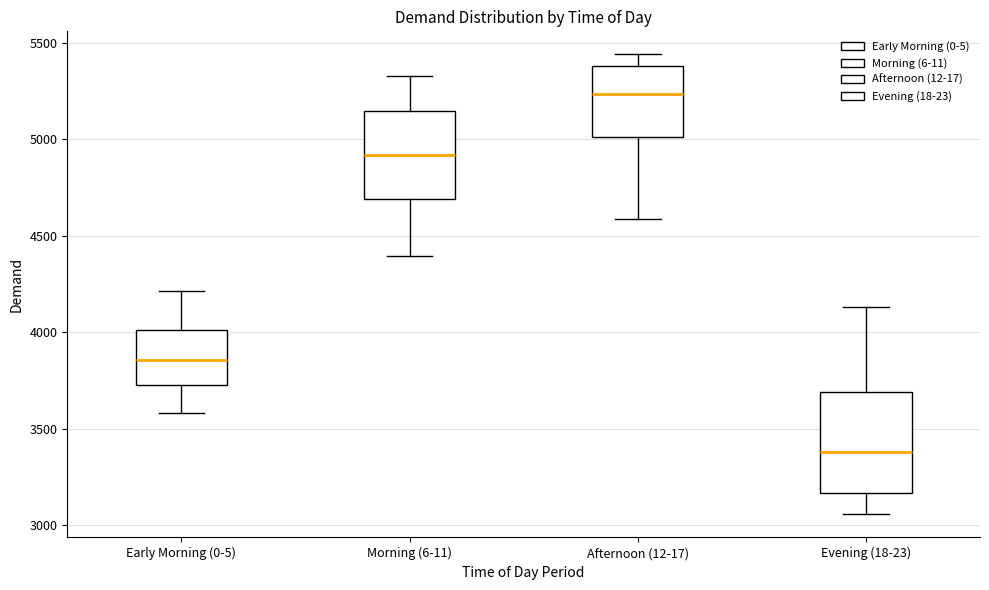

Reading left to right, read every box against the y-axis: the position of its median line, the range the box covers, and the ends of its whiskers. The values are not printed on the chart, so give them approximately, as read against the axis.

Early Morning (0-5): median 3850, box 3750 to 4000, whiskers 3600 to 4200
Morning (6-11): median 4900, box 4700 to 5150, whiskers 4400 to 5350
Afternoon (12-17): median 5250, box 5000 to 5400, whiskers 4600 to 5450
Evening (18-23): median 3400, box 3150 to 3700, whiskers 3050 to 4150